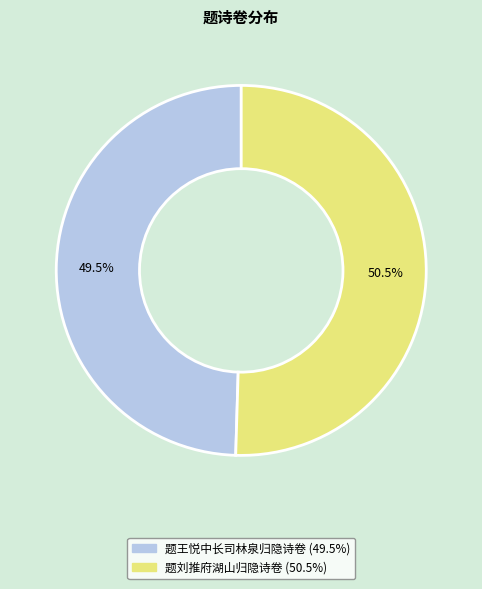

Between 题刘推府湖山归隐诗卷 and 题王悦中长司林泉归隐诗卷, which is larger?

题刘推府湖山归隐诗卷